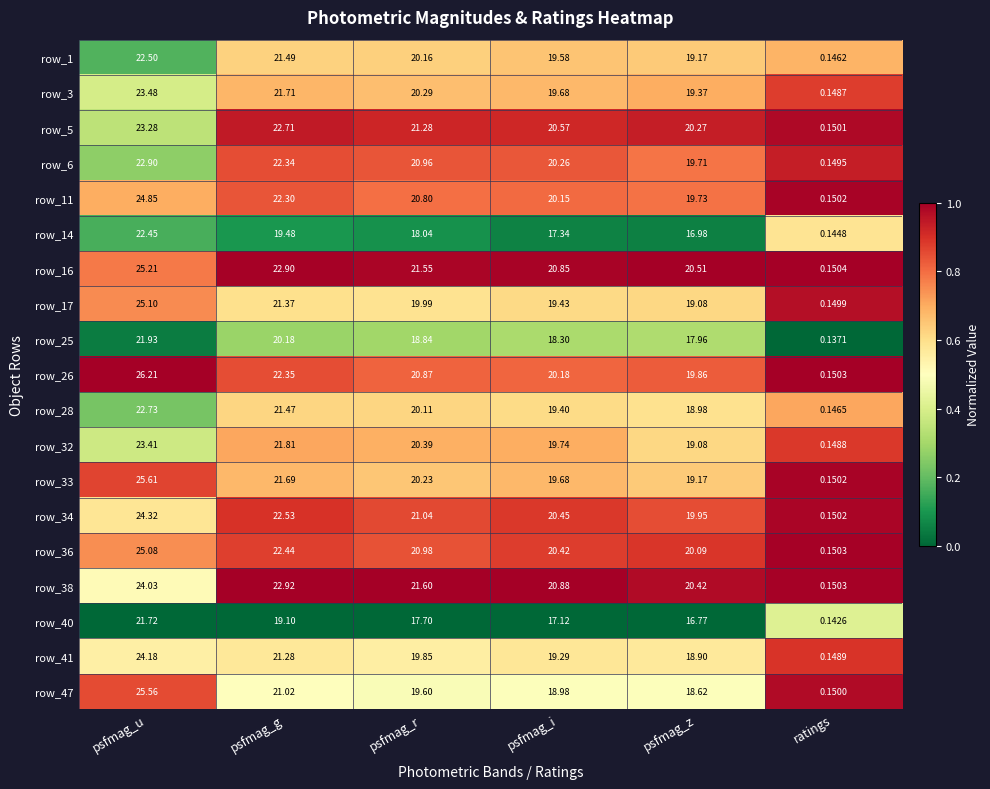

At psfmag_r, list the series in order from largest to smallest.

row_38, row_16, row_5, row_34, row_36, row_6, row_26, row_11, row_32, row_3, row_33, row_1, row_28, row_17, row_41, row_47, row_25, row_14, row_40